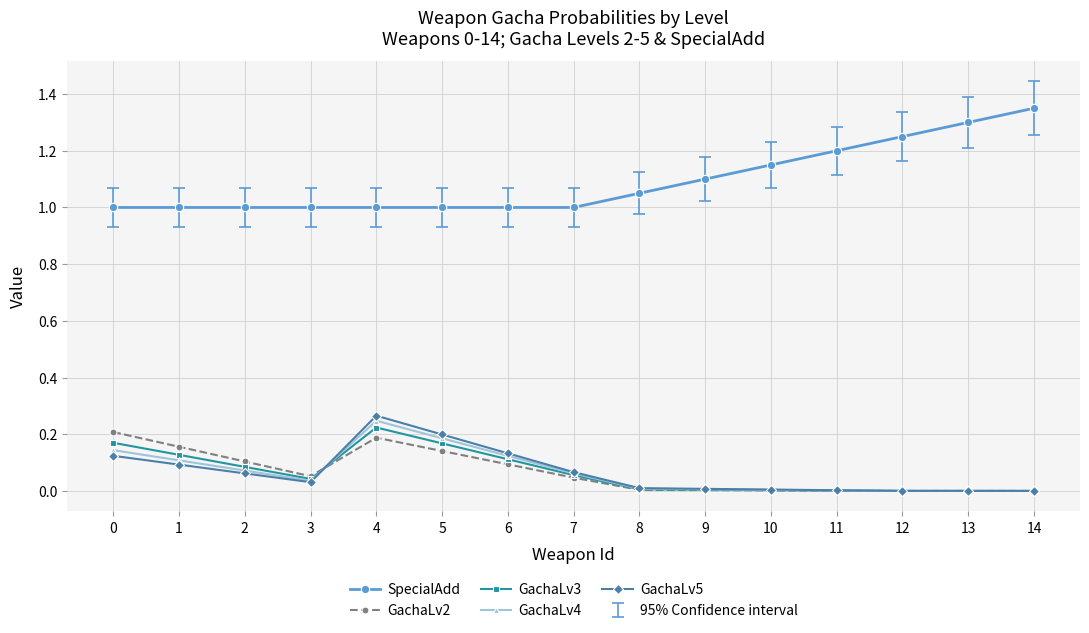

What is the minimum value for SpecialAdd?

1.0